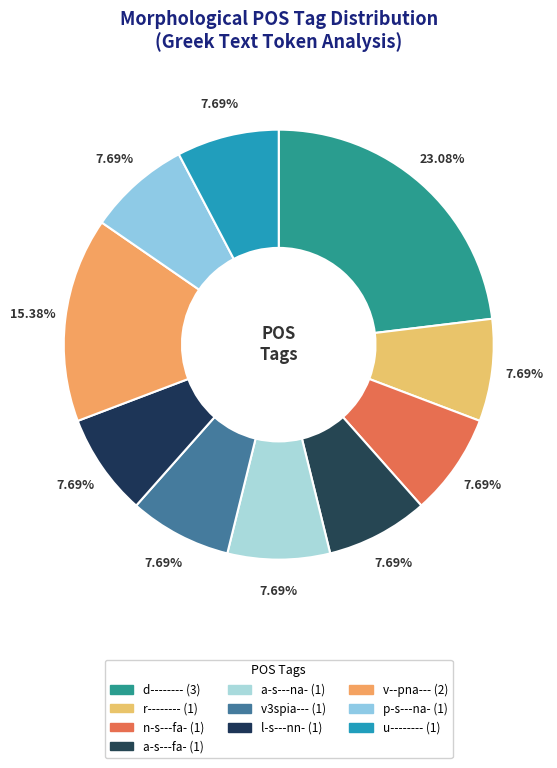

How many slices are in this pie chart?

10